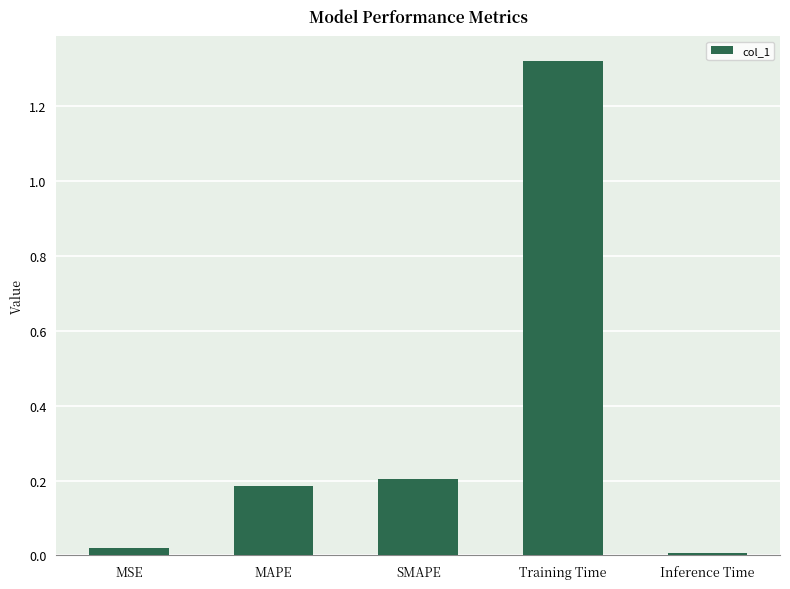

True or false: the data shows 0.1 at SMAPE.

False